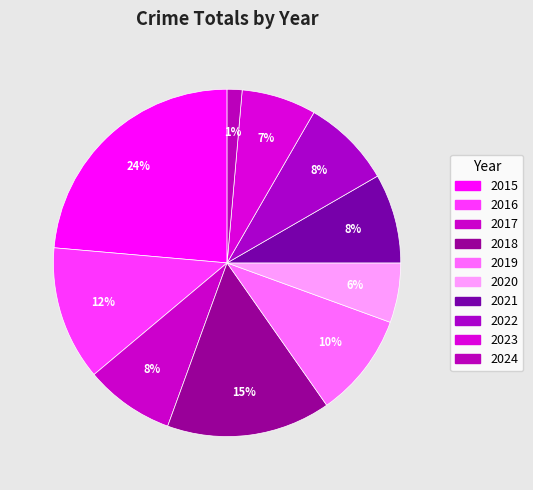

Rank the categories by value from lowest to highest.

2024, 2020, 2023, 2017, 2021, 2022, 2019, 2016, 2018, 2015